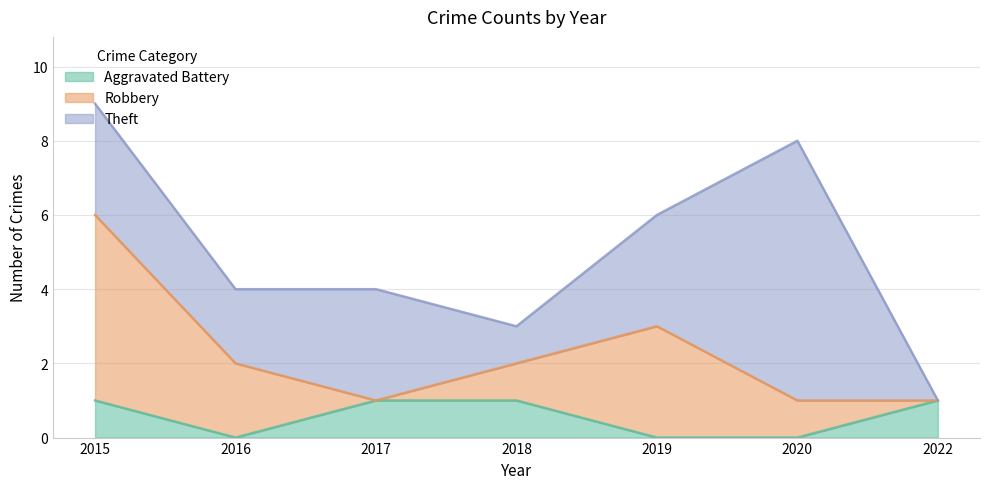

Rank the categories by Aggravated Battery value from highest to lowest.

2015, 2017, 2018, 2022, 2016, 2019, 2020